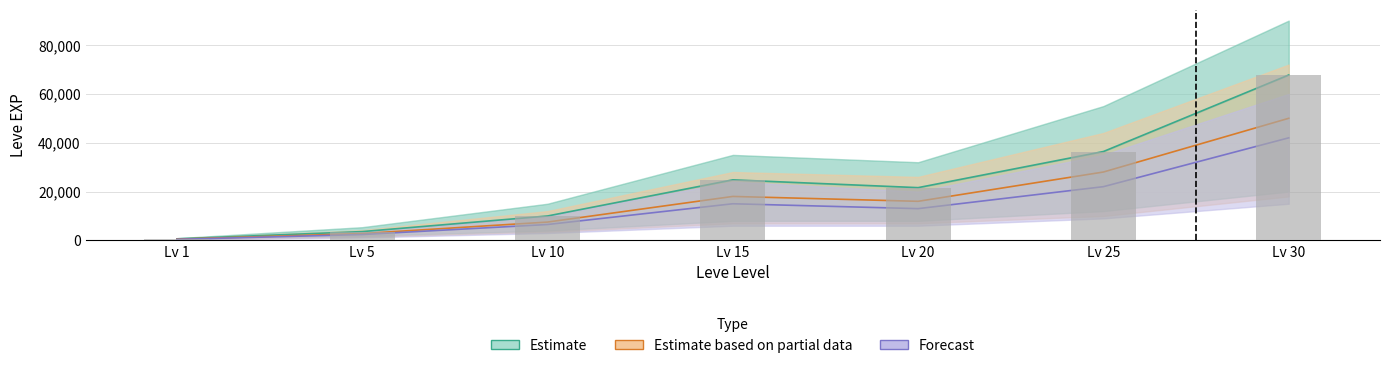

Is it true that Estimate equals 5728 at Lv 15?

False